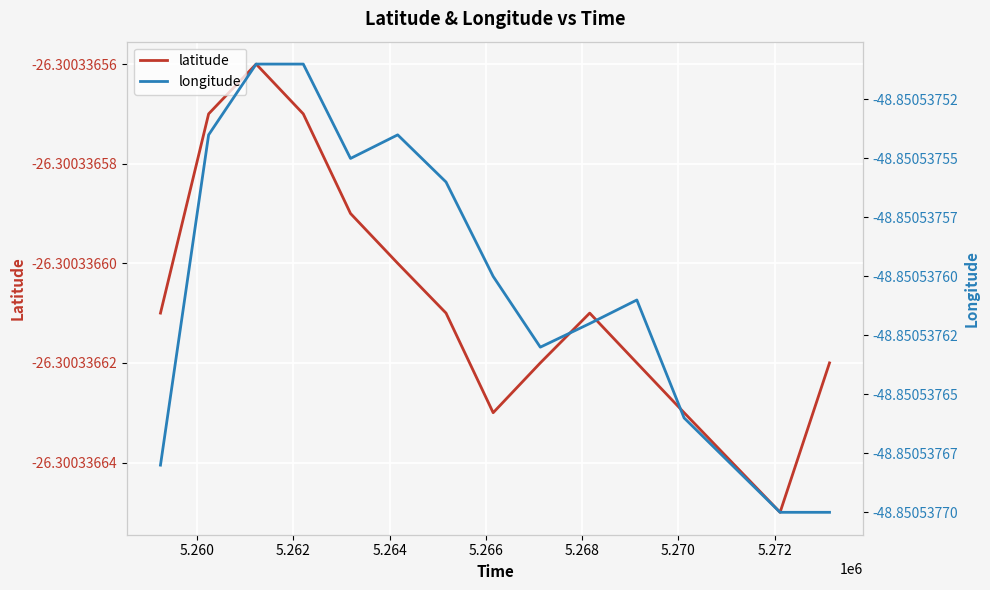

Count the number of categories in the chart.

14